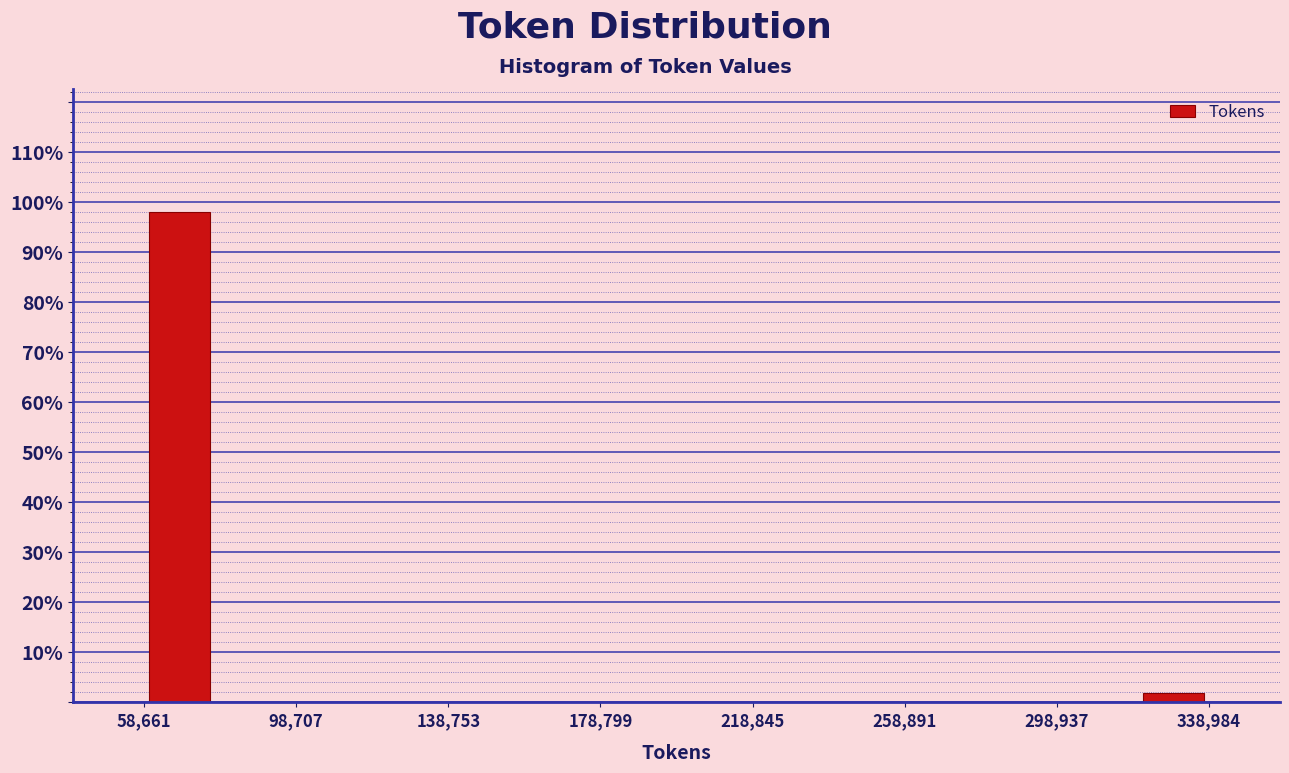

Read against the x-axis, roughly where is the centre of the tallest bar?

70000